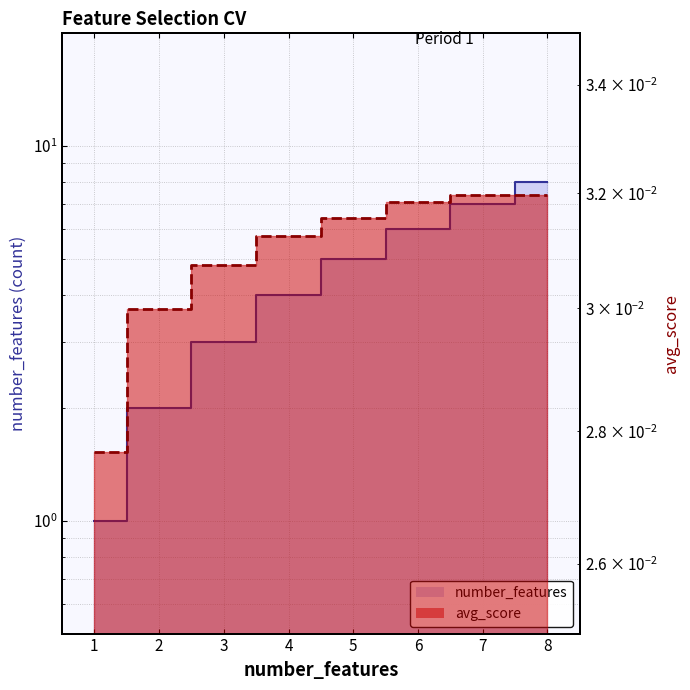

True or false: avg_score and number_features intersect in this chart.

False